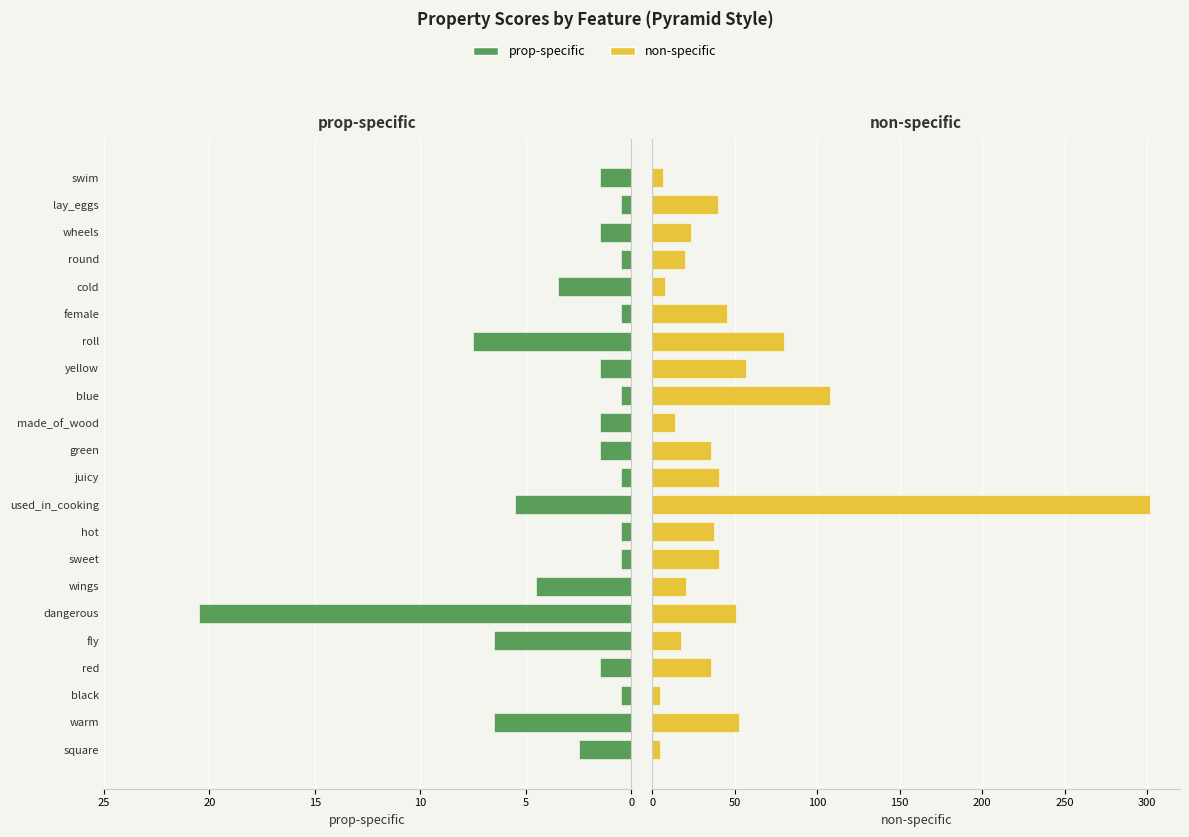

How many bars are there in each group?

2